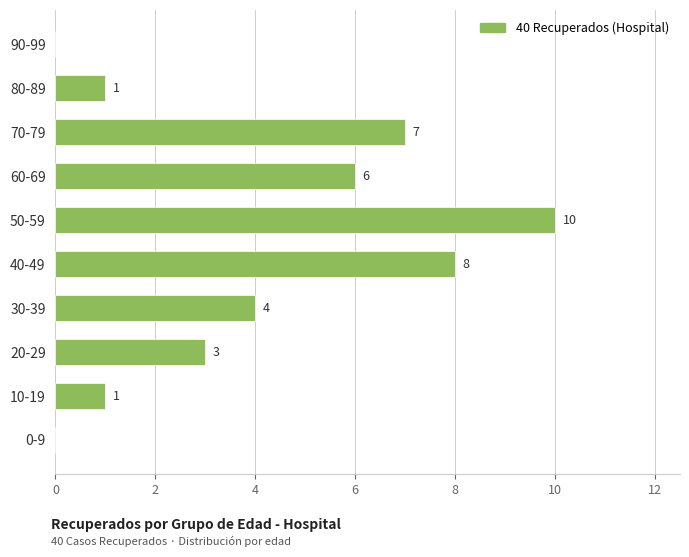

Between 0-9 and 20-29, which is larger?

20-29